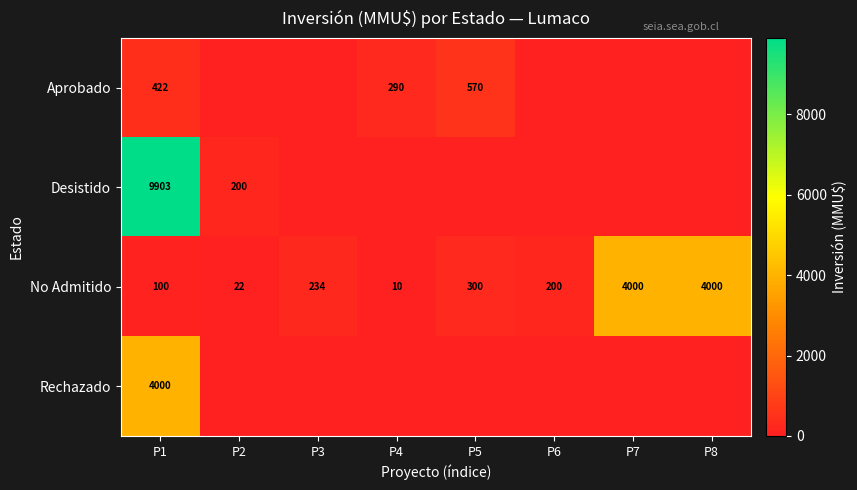

What is the difference between the second highest and second lowest values in the No Admitido series?

3978